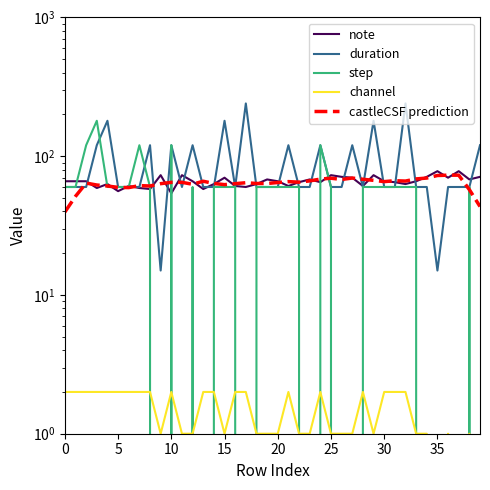

Which series has the largest total across all categories?

duration